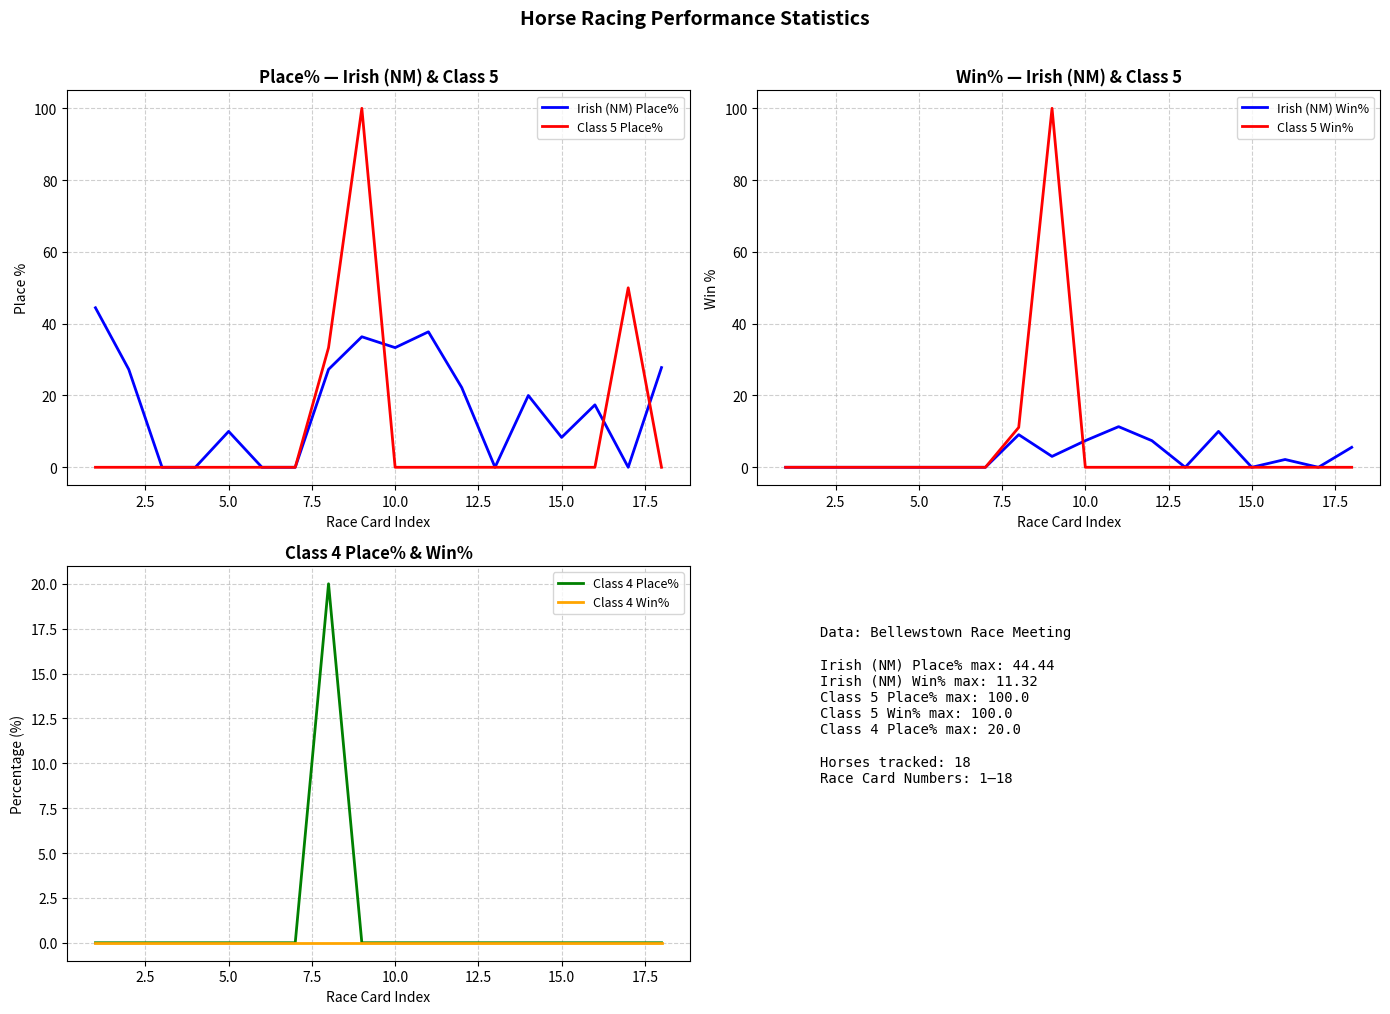

Is this an area chart (filled region under the line)?

No